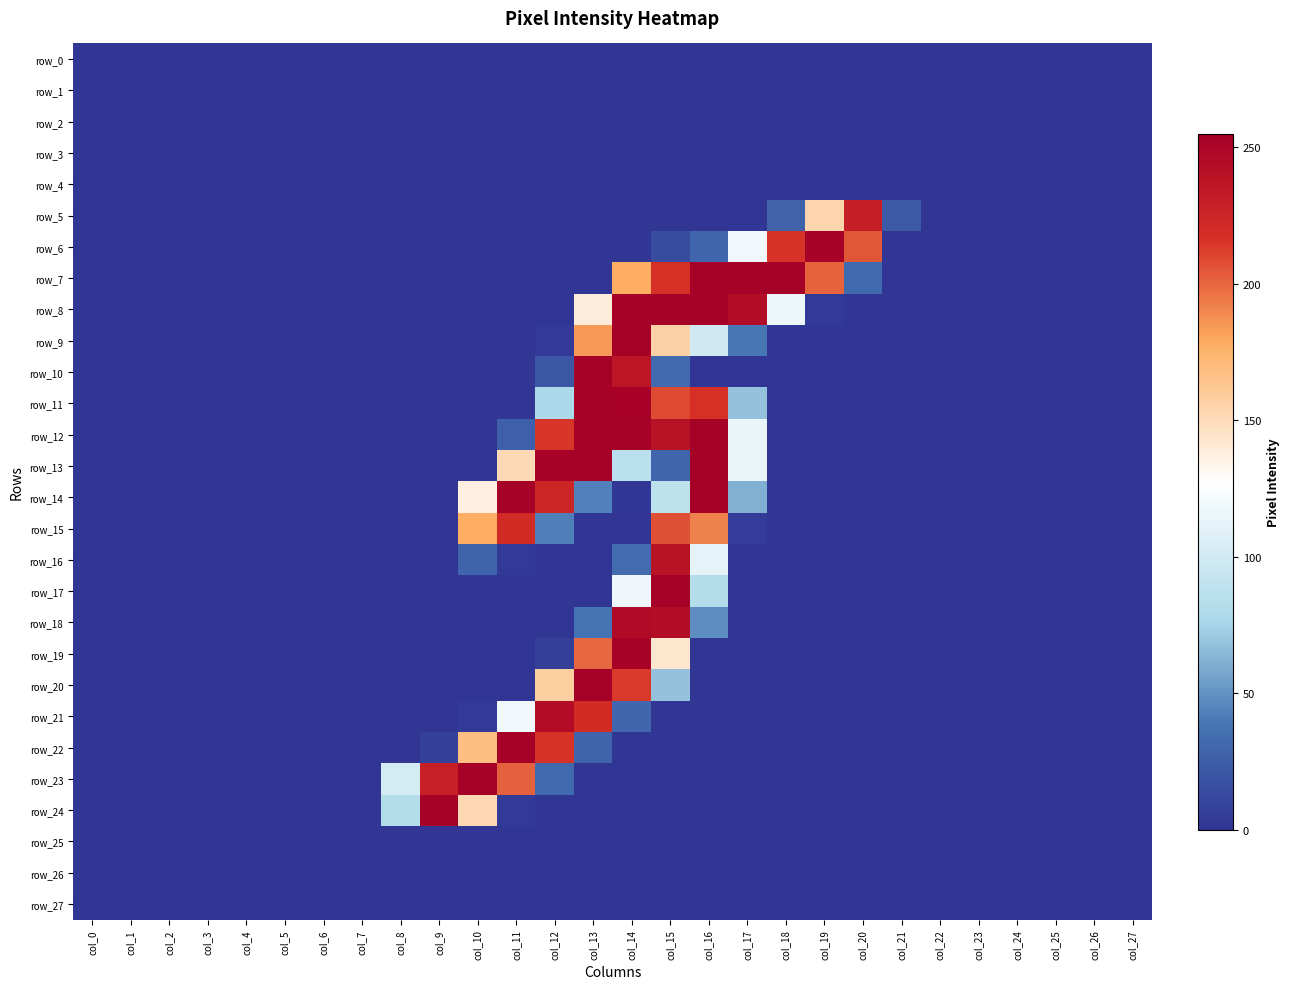

Which series changed the most between col_5 and col_11?

row_14